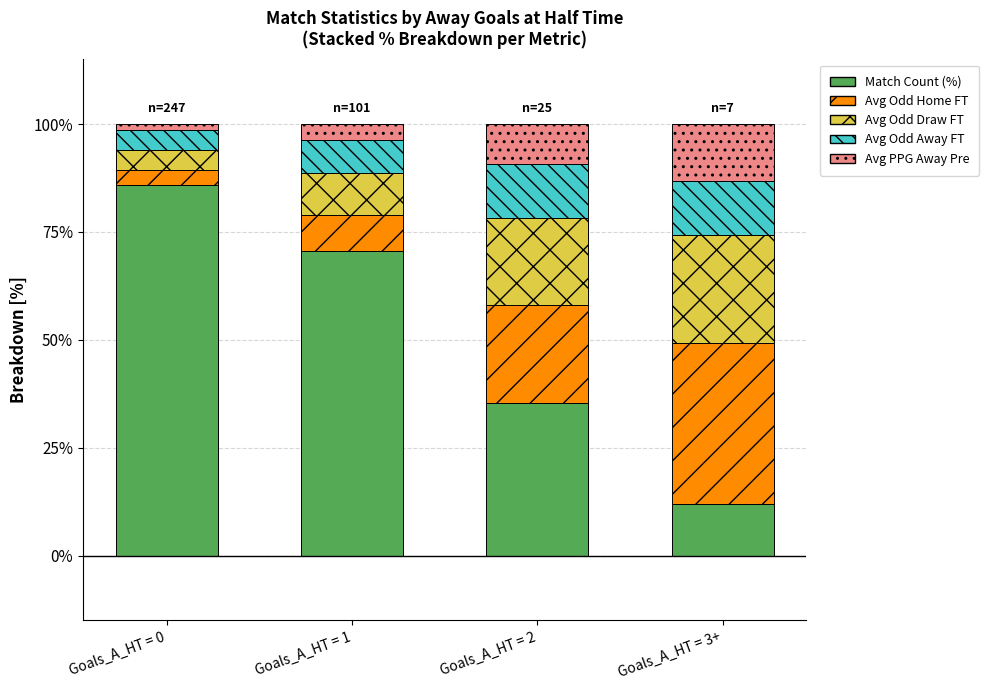

Does the chart contain any negative values?

No